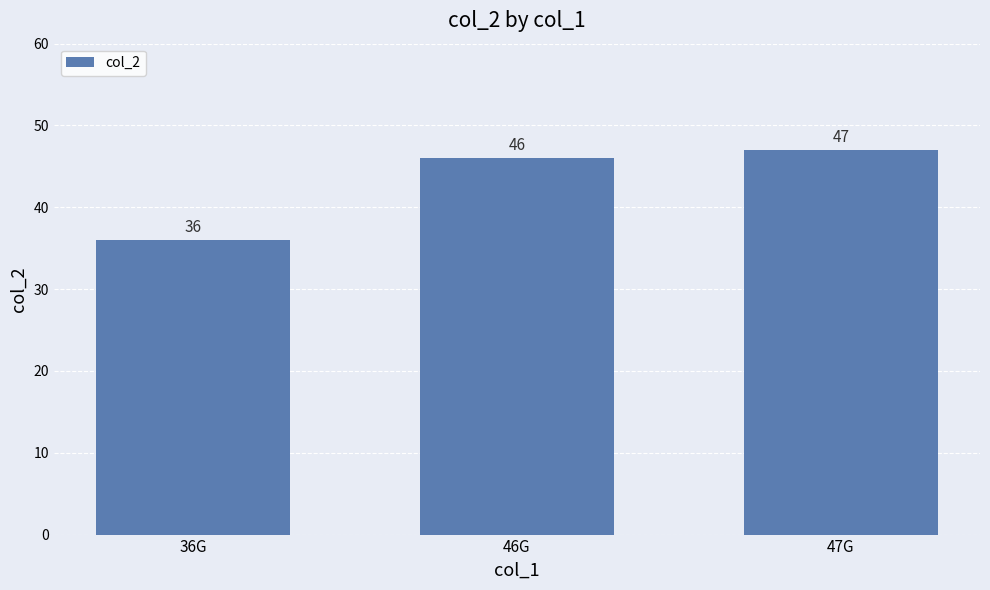

List the labels in order of value, smallest first.

36G, 46G, 47G